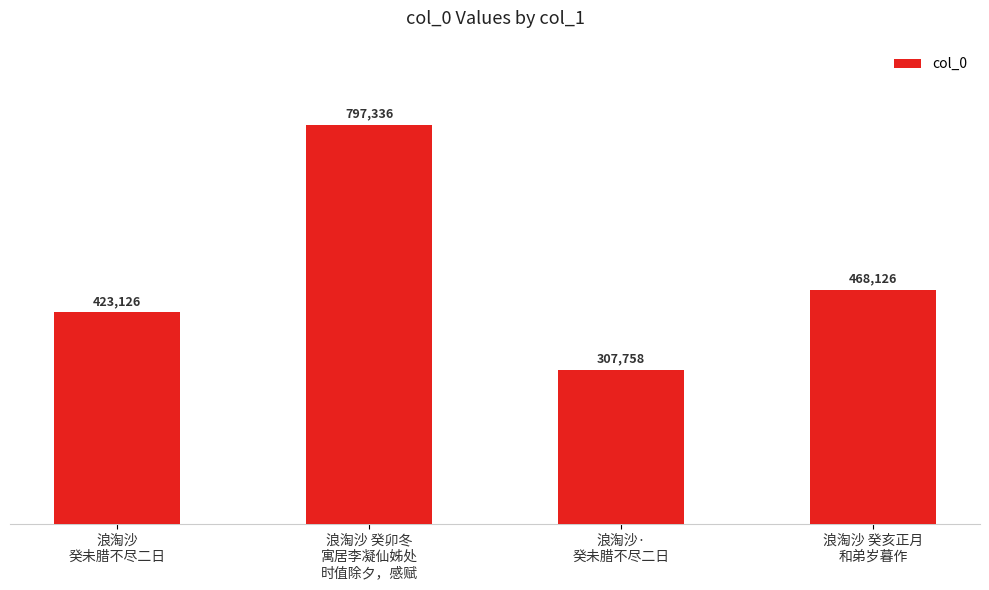

What is the sum of all values?

1996346